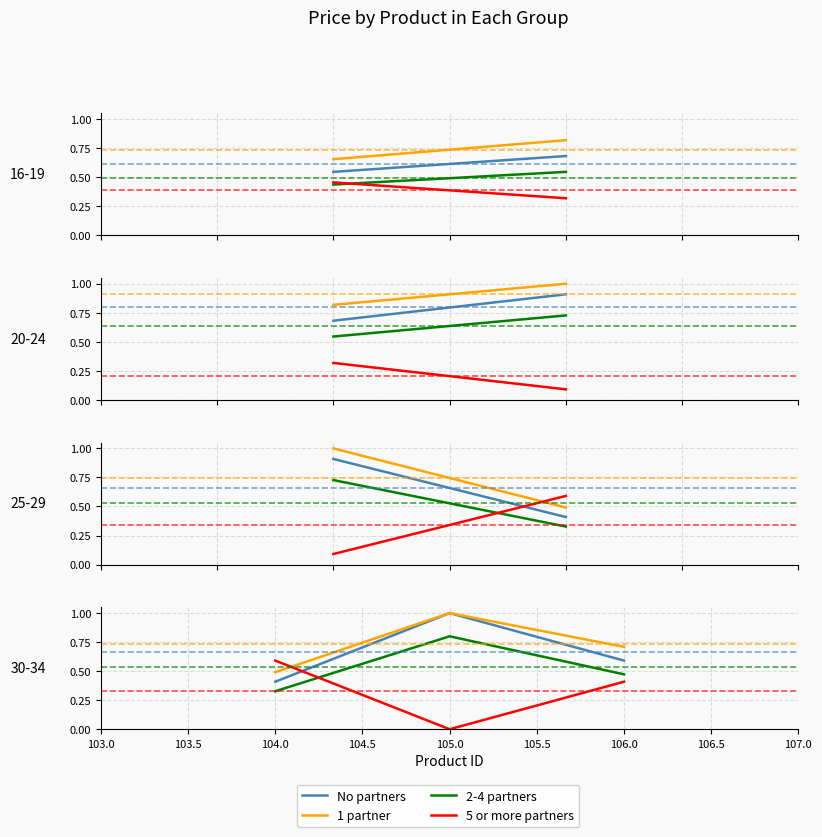

At which category is the sum across all series the highest?

105.0